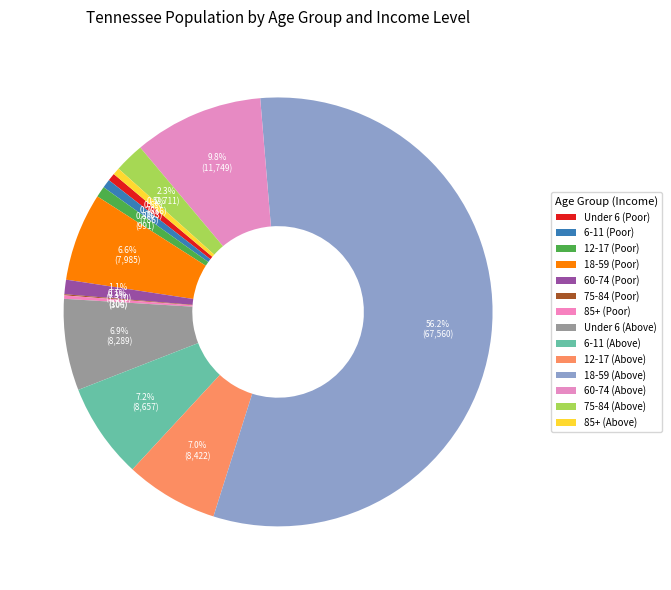

Do 60-74 (Poor) and Under 6 (Poor) together represent more than half of the pie?

No